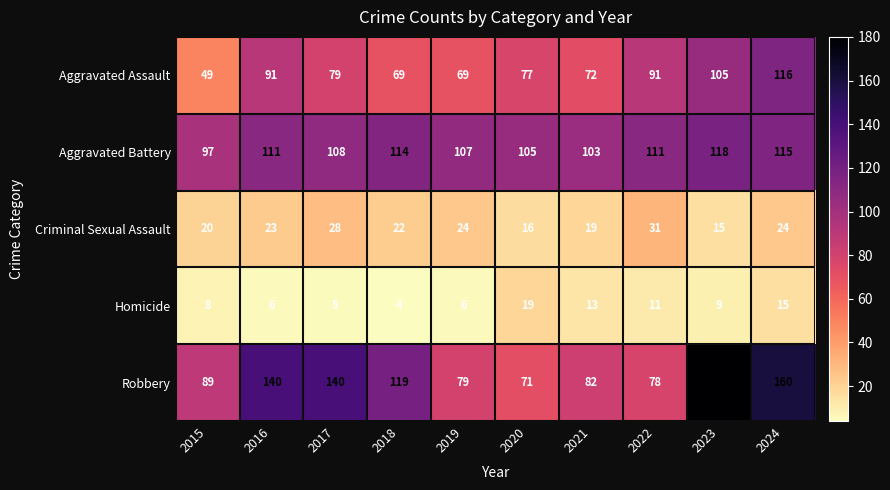

Which series has the largest total across all categories?

Robbery